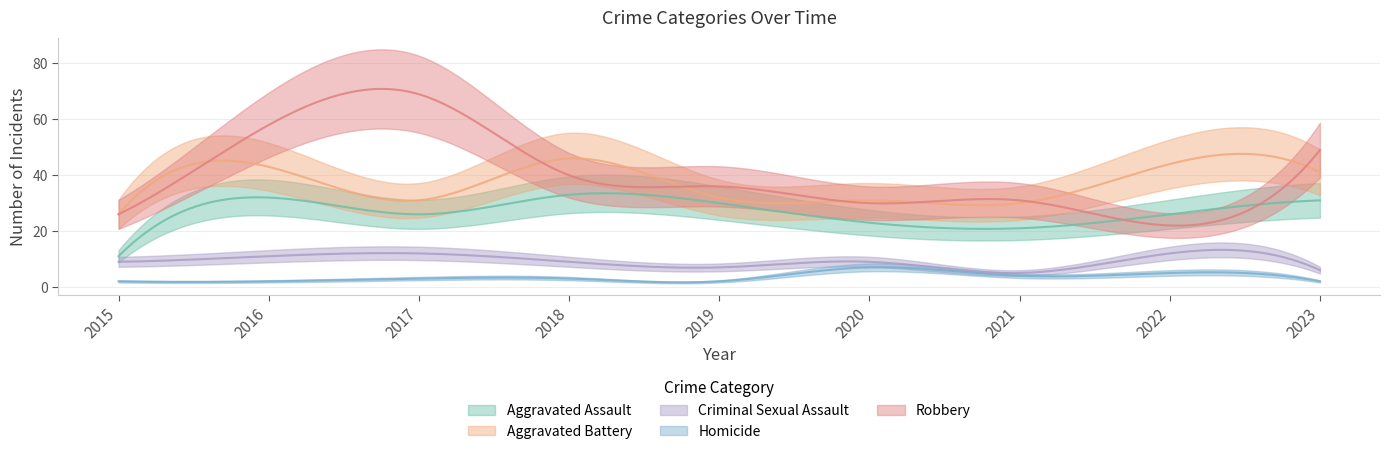

What is the approximate value of Homicide at 2018?

3